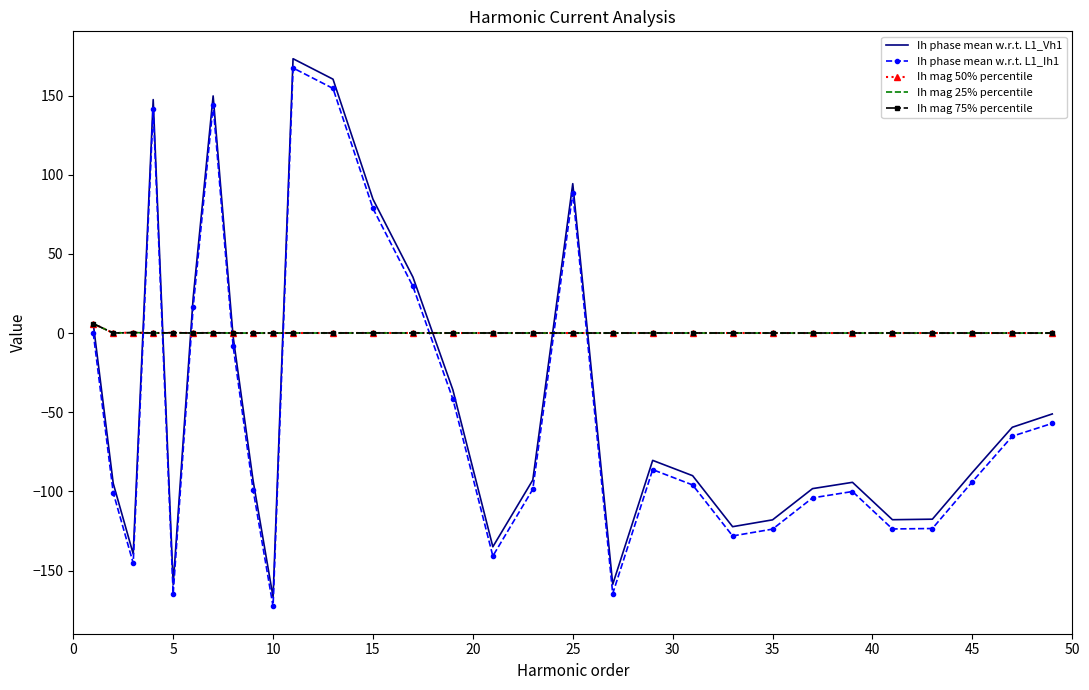

What is the greatest value displayed?

173.2